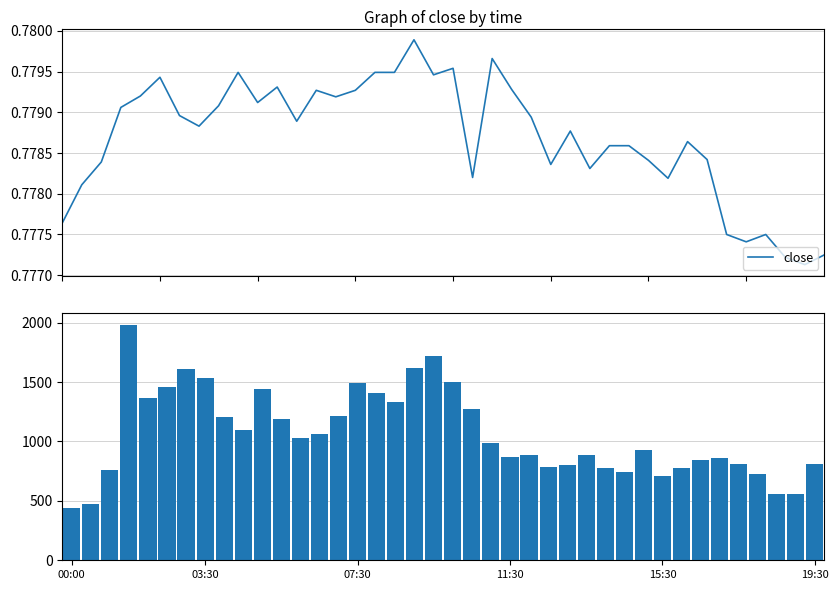

Which has a higher value, 03:30 or 11?

11